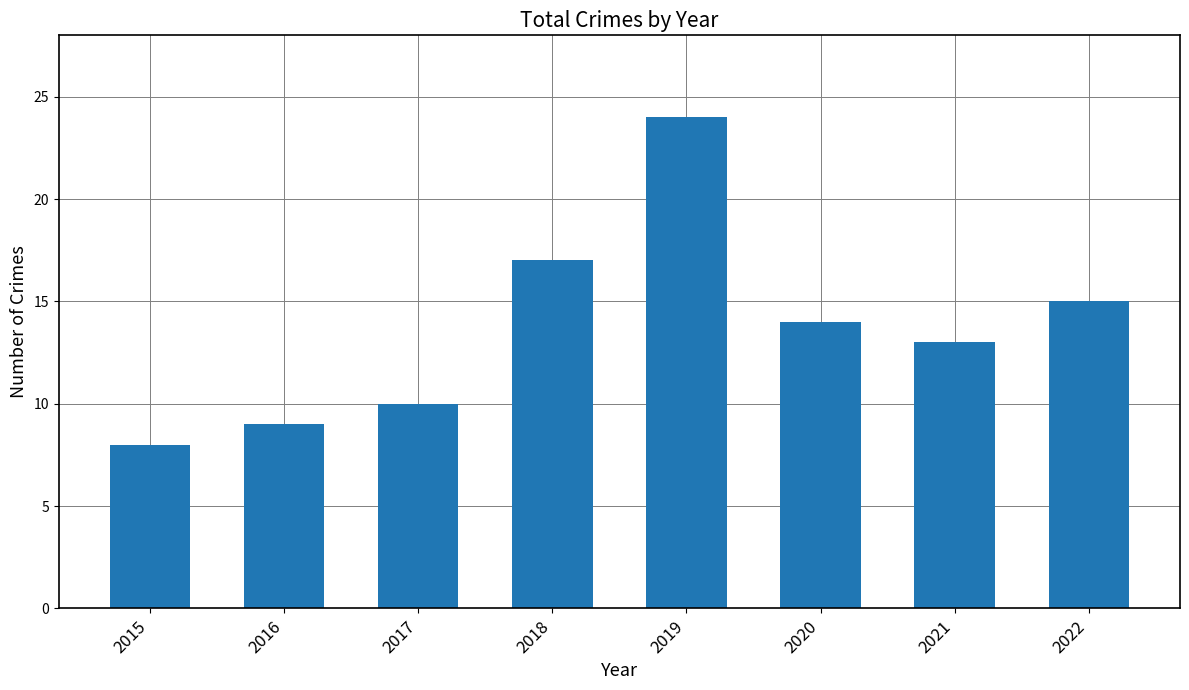

What is the maximum value shown in the chart?

24